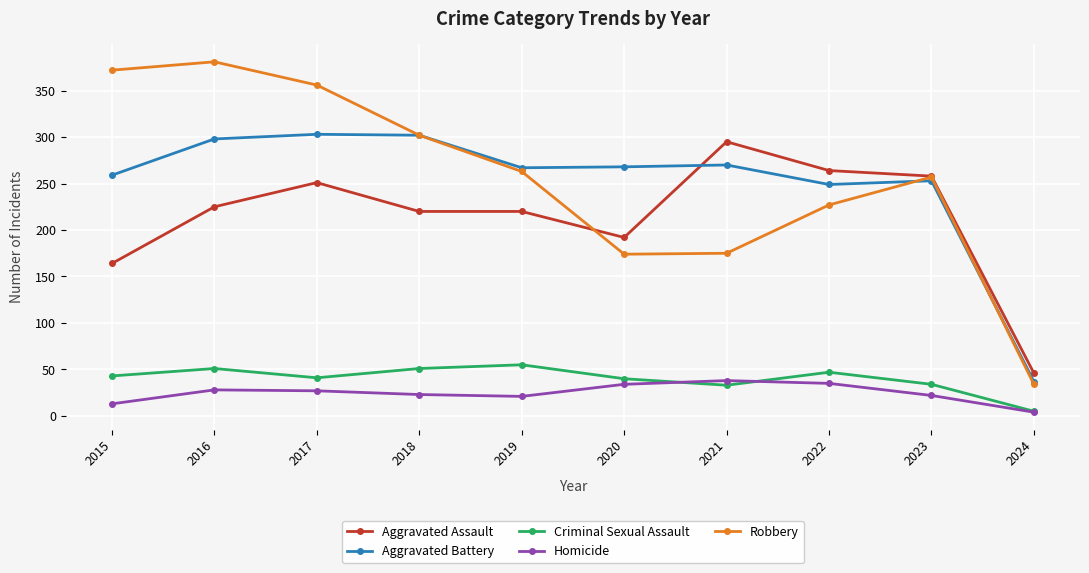

What is the sum of the Aggravated Battery values at 2020 and 2023?

521